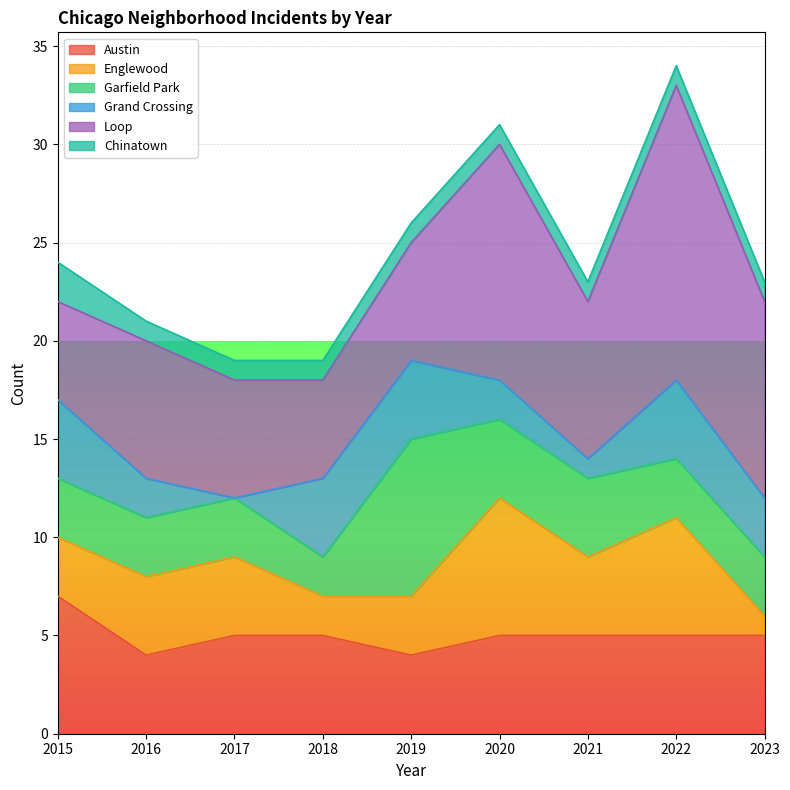

Between 2016 and 2020, which series saw the biggest shift?

Loop